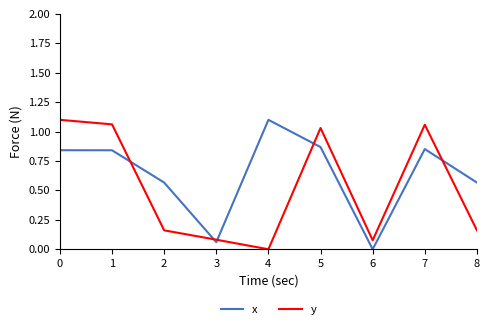

List the series in order of their overall mean, lowest first.

y, x